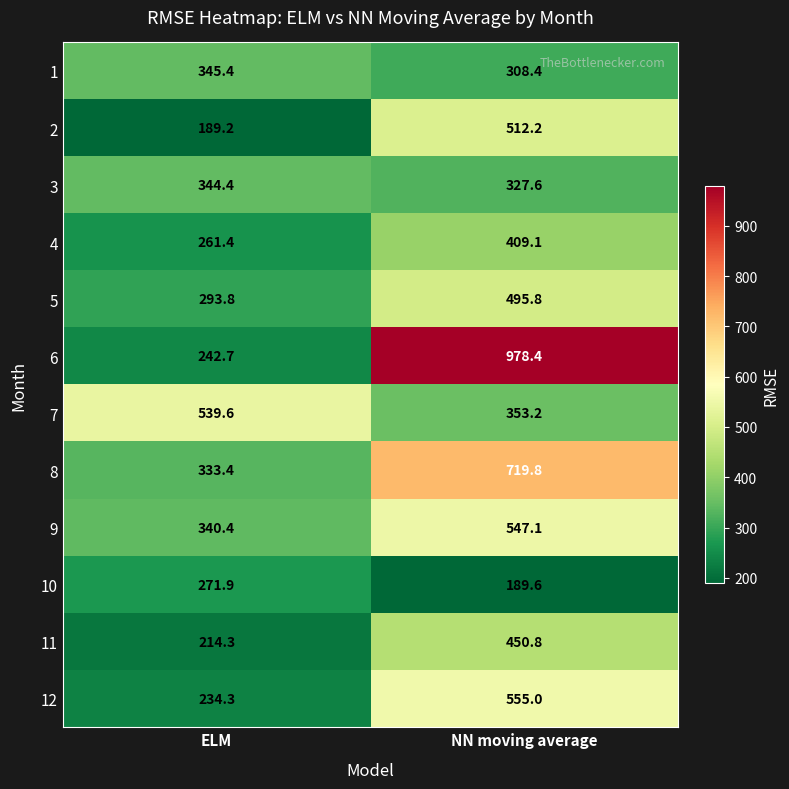

Which series has the widest spread of values?

6